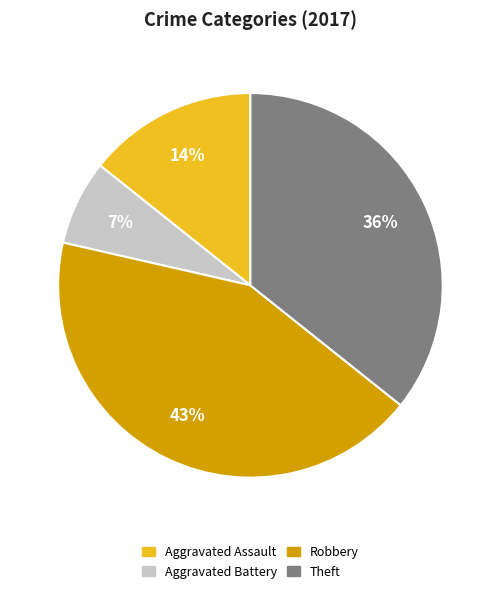

The Aggravated Battery slice represents 7% of the pie. True or false?

True